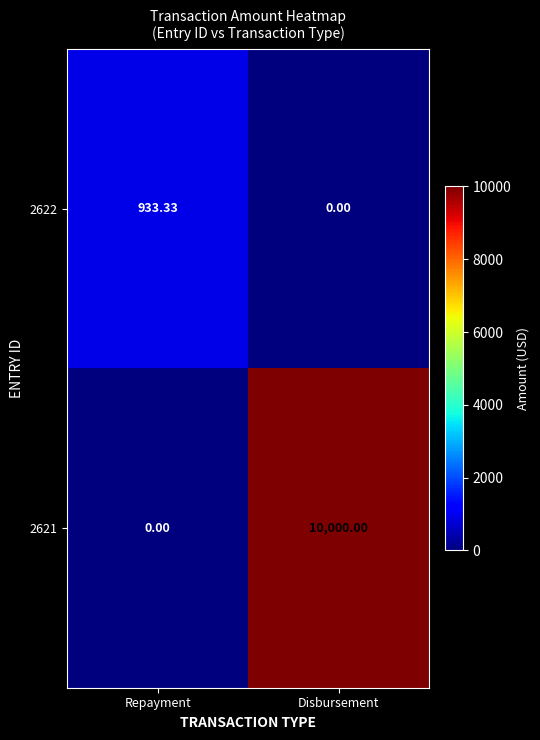

Where does the 2622 series first go above 933?

Repayment